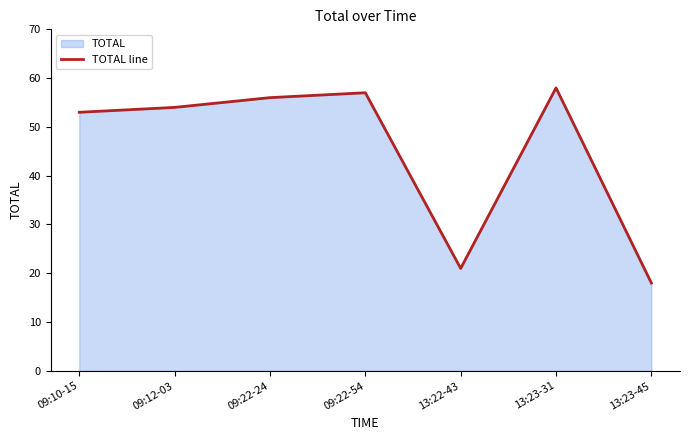

Does the chart display data point markers on the line(s)?

No